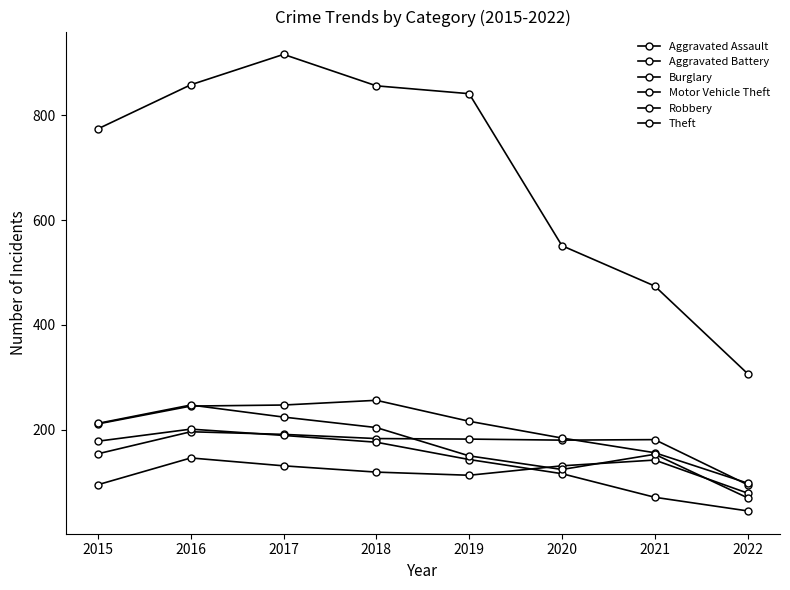

List the series in order of their peak value, lowest first.

Aggravated Assault, Aggravated Battery, Burglary, Robbery, Motor Vehicle Theft, Theft